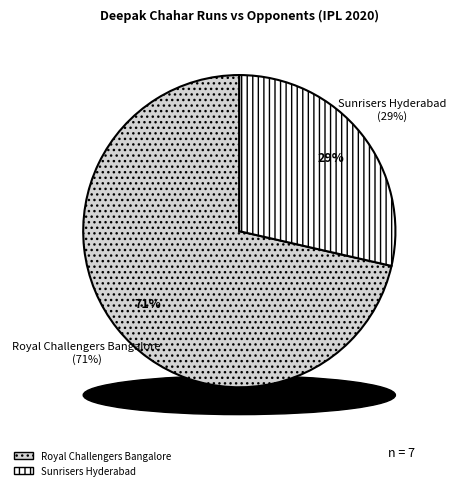

What percentage is the Sunrisers Hyderabad slice, to the nearest percent?

29%